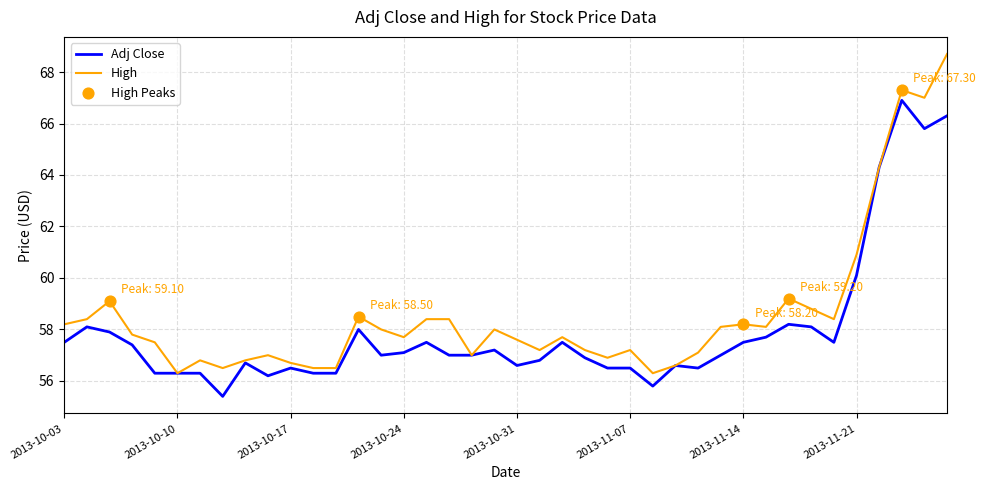

Which series has the largest total across all categories?

High